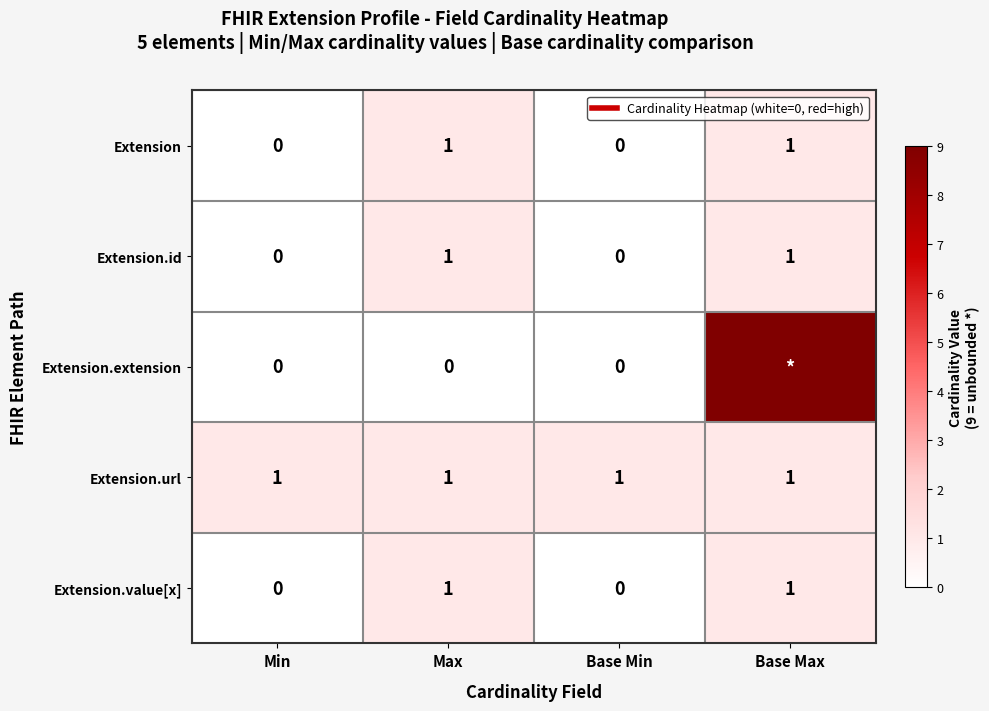

The Extension.id series shows 0 at Max. True or false?

False